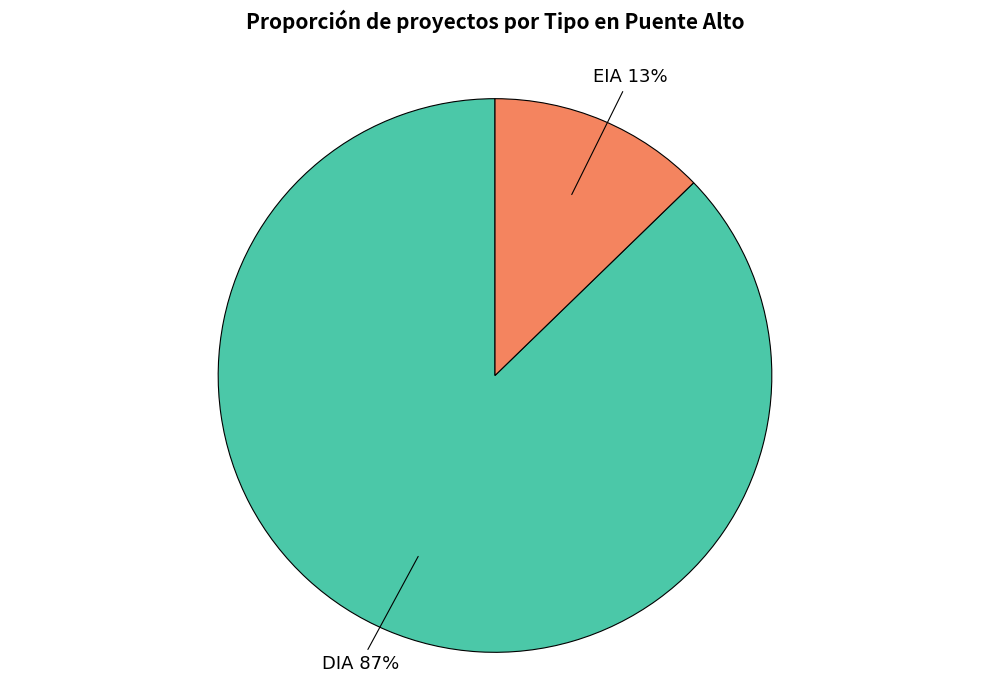

What is the largest slice in the pie chart?

DIA